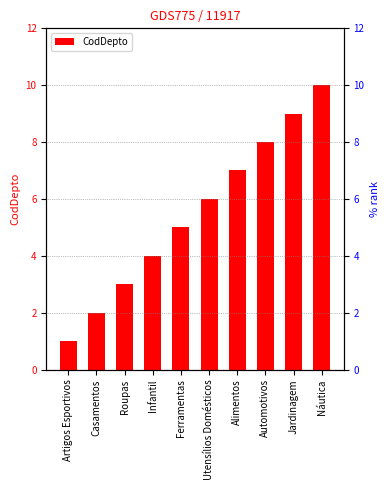

What is the minimum value shown in the chart?

1